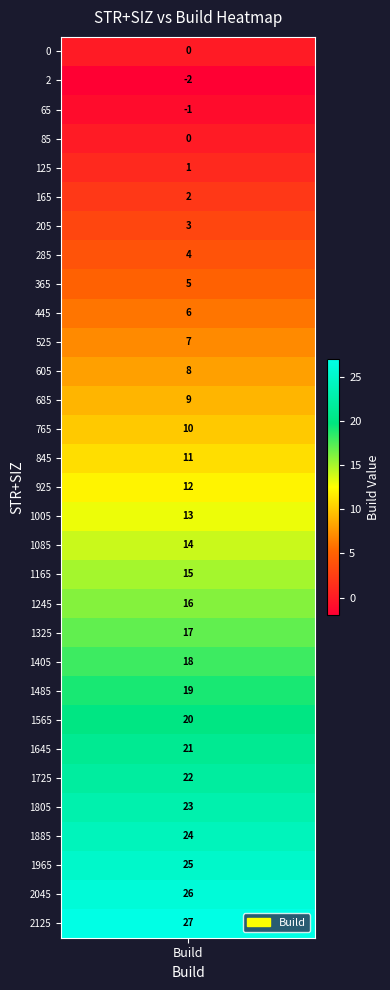

Reading right to left, extract all data points from this chart.

2125=27	2045=26	1965=25	1885=24	1805=23	1725=22	1645=21	1565=20	1485=19	1405=18	1325=17	1245=16	1165=15	1085=14	1005=13	925=12	845=11	765=10	685=9	605=8	525=7	445=6	365=5	285=4	205=3	165=2	125=1	85=0	65=-1	2=-2	0=0